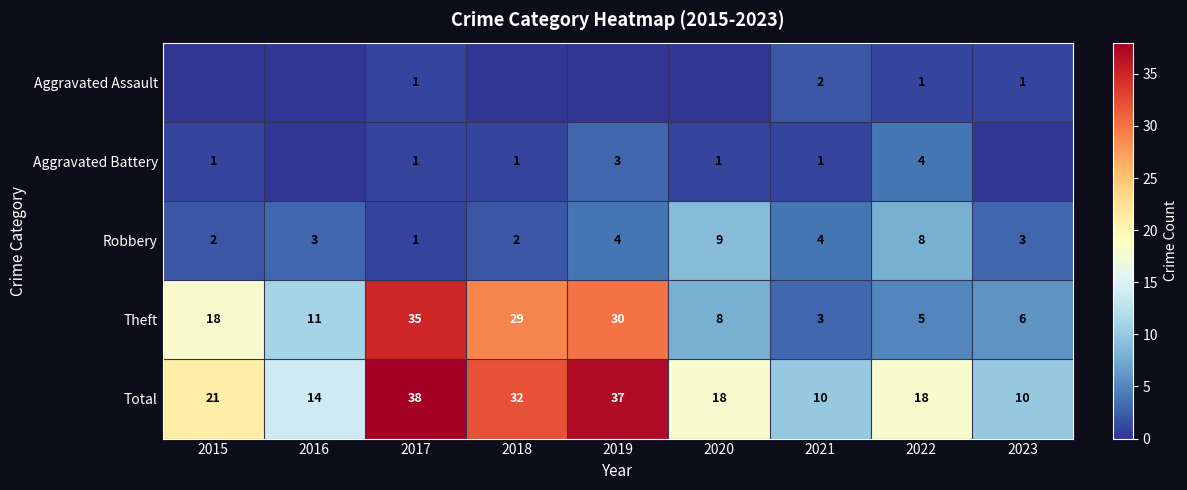

At which category is the sum across all series the highest?

2017